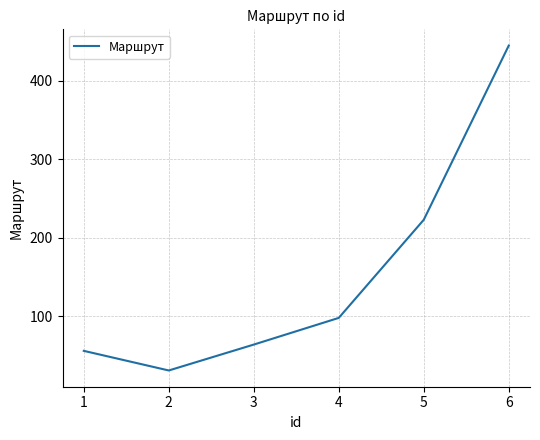

True or false: the data has more than 0 interior local peaks.

False